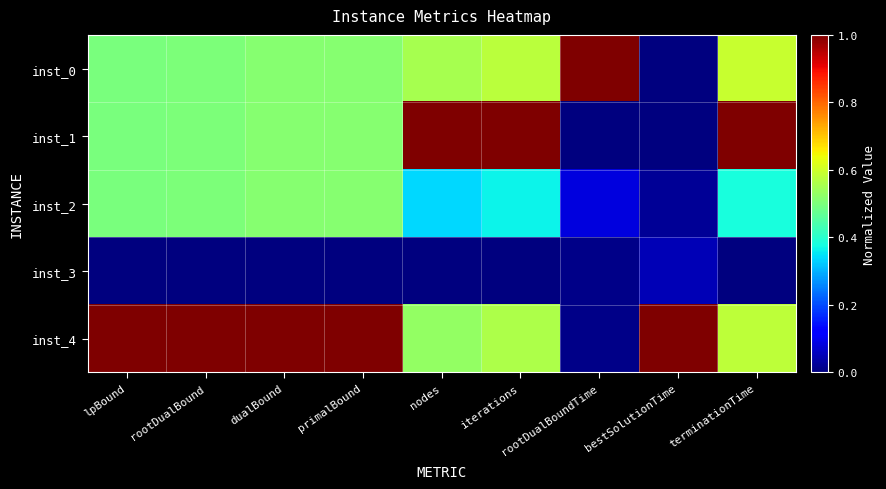

Which has a higher value, dualBound or terminationTime?

terminationTime